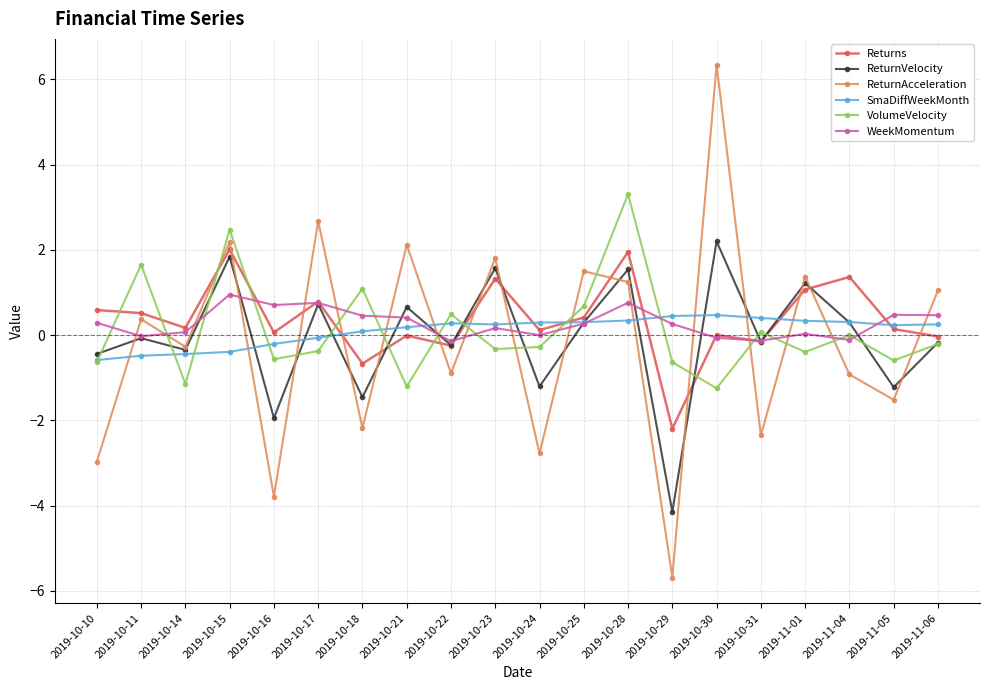

True or false: VolumeVelocity has more than 1 interior local peaks.

True